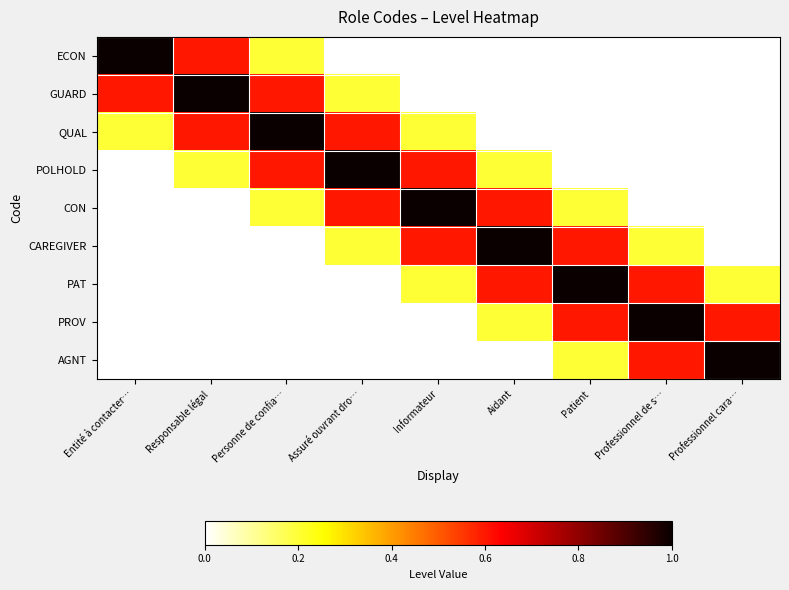

Reading right to left, extract all data points from this chart.

ECON: Professionnel cara…=0.0	Professionnel de s…=0.0	Patient=0.0	Aidant=0.0	Informateur=0.0	Assuré ouvrant dro…=0.0	Personne de confia…=0.2	Responsable légal=0.6	Entité à contacter…=1.0
GUARD: Professionnel cara…=0.0	Professionnel de s…=0.0	Patient=0.0	Aidant=0.0	Informateur=0.0	Assuré ouvrant dro…=0.2	Personne de confia…=0.6	Responsable légal=1.0	Entité à contacter…=0.6
QUAL: Professionnel cara…=0.0	Professionnel de s…=0.0	Patient=0.0	Aidant=0.0	Informateur=0.2	Assuré ouvrant dro…=0.6	Personne de confia…=1.0	Responsable légal=0.6	Entité à contacter…=0.2
POLHOLD: Professionnel cara…=0.0	Professionnel de s…=0.0	Patient=0.0	Aidant=0.2	Informateur=0.6	Assuré ouvrant dro…=1.0	Personne de confia…=0.6	Responsable légal=0.2	Entité à contacter…=0.0
CON: Professionnel cara…=0.0	Professionnel de s…=0.0	Patient=0.2	Aidant=0.6	Informateur=1.0	Assuré ouvrant dro…=0.6	Personne de confia…=0.2	Responsable légal=0.0	Entité à contacter…=0.0
CAREGIVER: Professionnel cara…=0.0	Professionnel de s…=0.2	Patient=0.6	Aidant=1.0	Informateur=0.6	Assuré ouvrant dro…=0.2	Personne de confia…=0.0	Responsable légal=0.0	Entité à contacter…=0.0
PAT: Professionnel cara…=0.2	Professionnel de s…=0.6	Patient=1.0	Aidant=0.6	Informateur=0.2	Assuré ouvrant dro…=0.0	Personne de confia…=0.0	Responsable légal=0.0	Entité à contacter…=0.0
PROV: Professionnel cara…=0.6	Professionnel de s…=1.0	Patient=0.6	Aidant=0.2	Informateur=0.0	Assuré ouvrant dro…=0.0	Personne de confia…=0.0	Responsable légal=0.0	Entité à contacter…=0.0
AGNT: Professionnel cara…=1.0	Professionnel de s…=0.6	Patient=0.2	Aidant=0.0	Informateur=0.0	Assuré ouvrant dro…=0.0	Personne de confia…=0.0	Responsable légal=0.0	Entité à contacter…=0.0